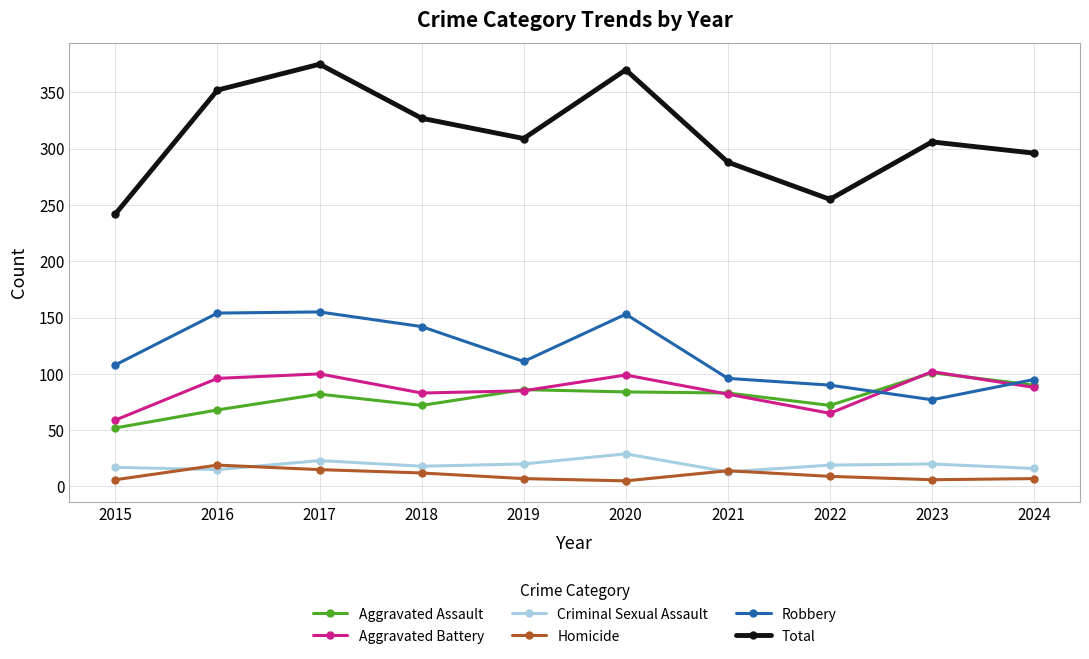

Where is the first local maximum for Aggravated Battery?

2017